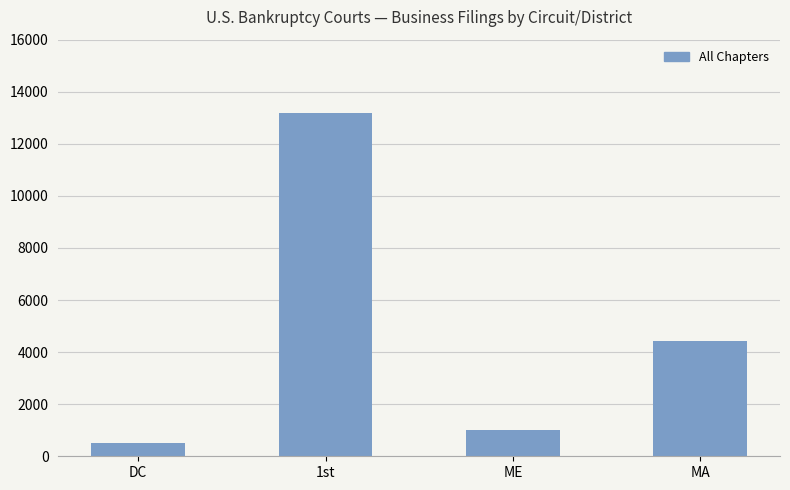

Are the bars horizontal?

No